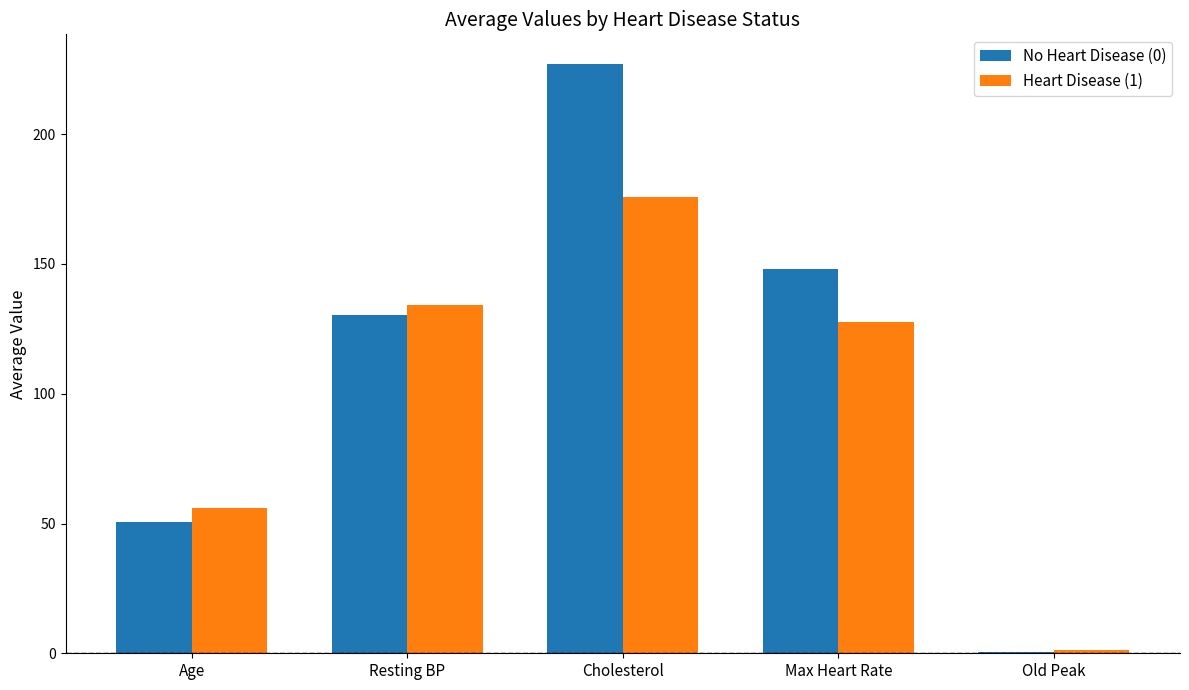

Count the number of data series in this chart.

2